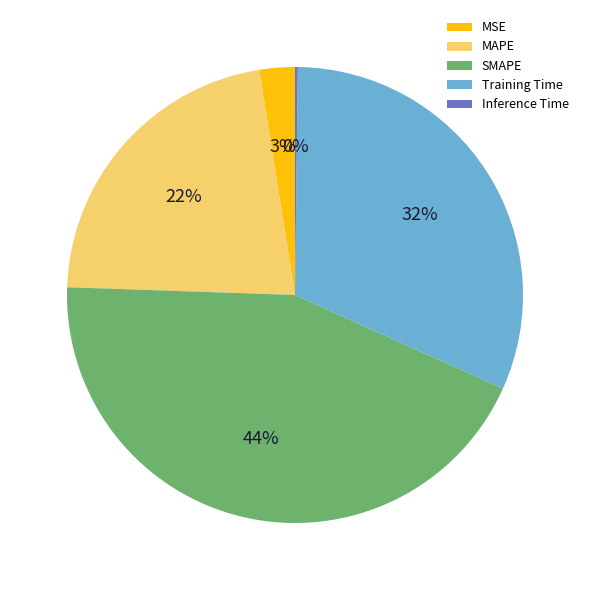

To the nearest percent, what is the difference between the largest and smallest slice percentages?

44%